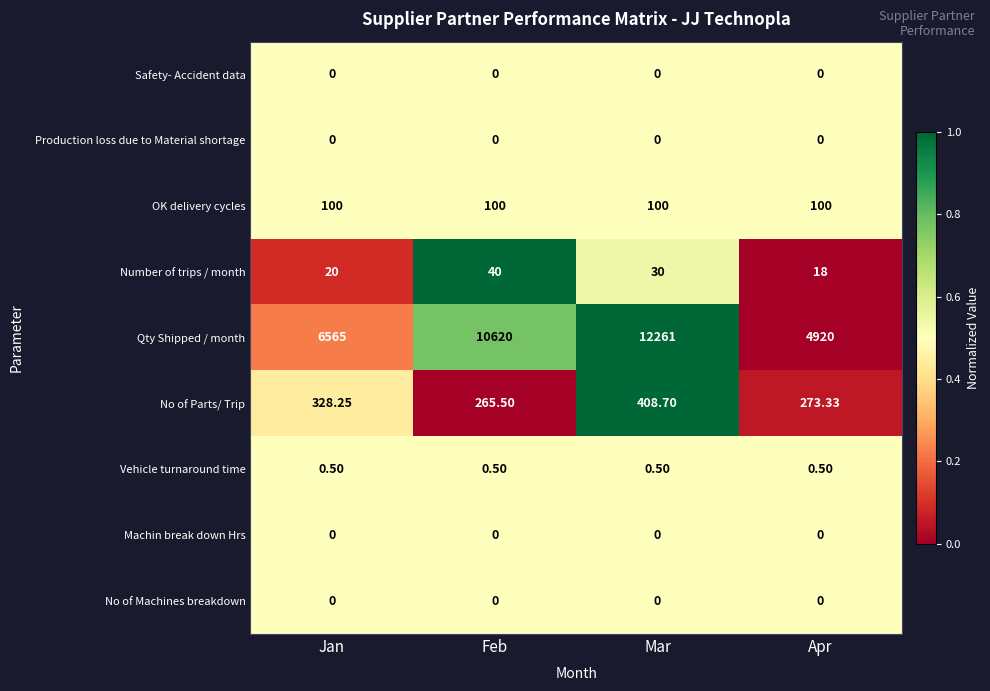

List the labels in order of Number of trips / month value, largest first.

Feb, Mar, Jan, Apr